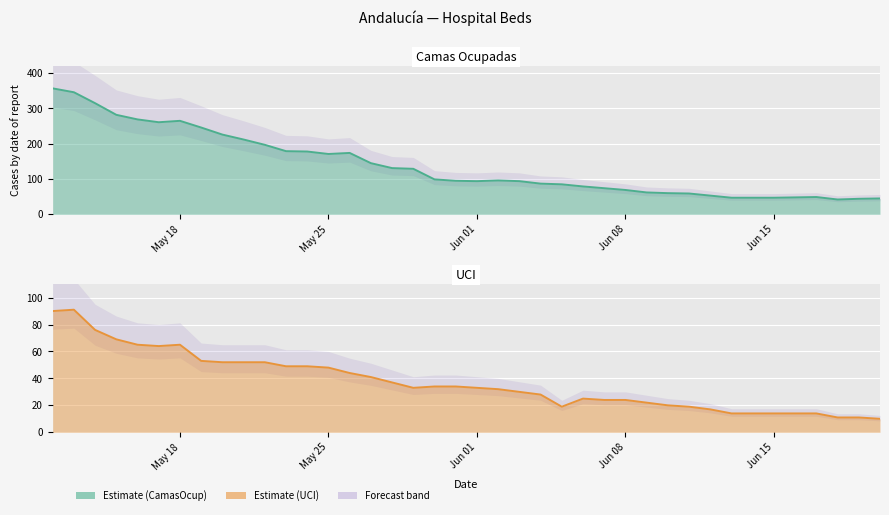

Which series changed the most between Jun 08 and 20?

CamasOcup